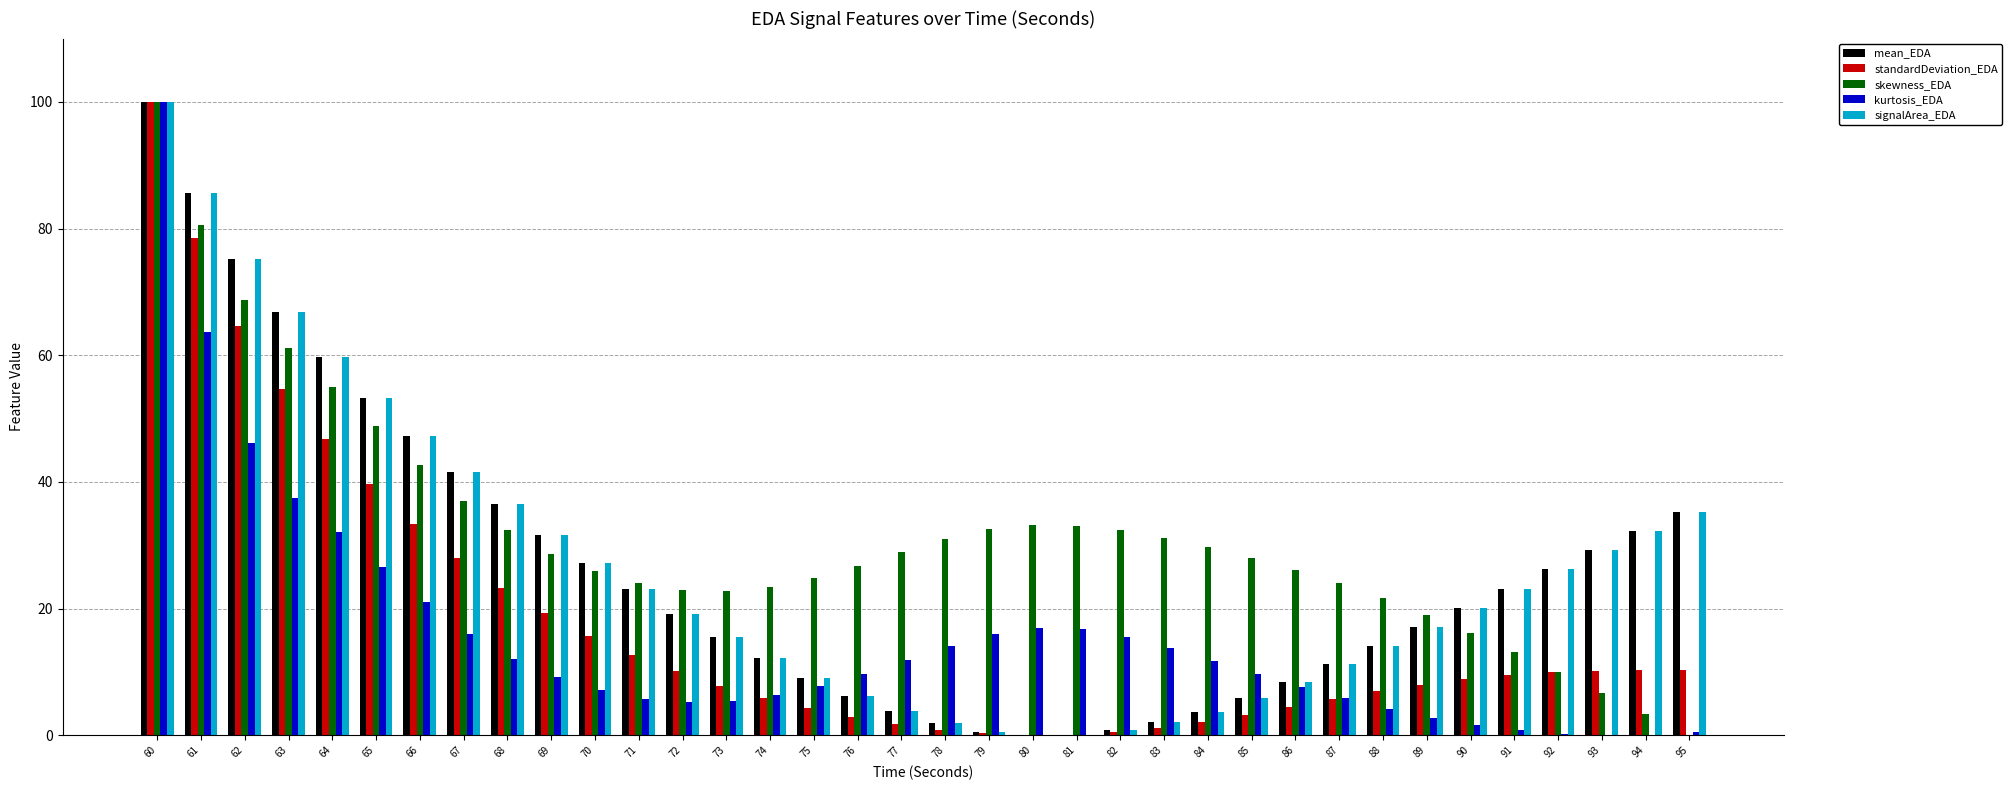

How many data points does each series have?

36